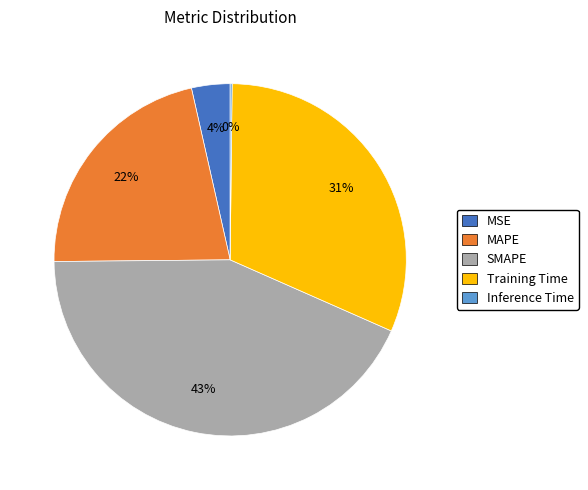

Is Training Time the majority of the pie?

No